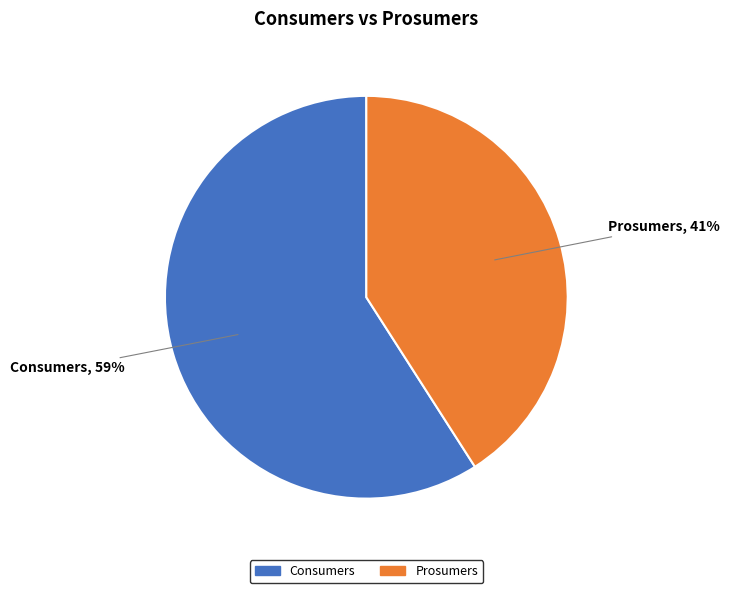

To the nearest percent, what percentage of the pie is Prosumers?

41%